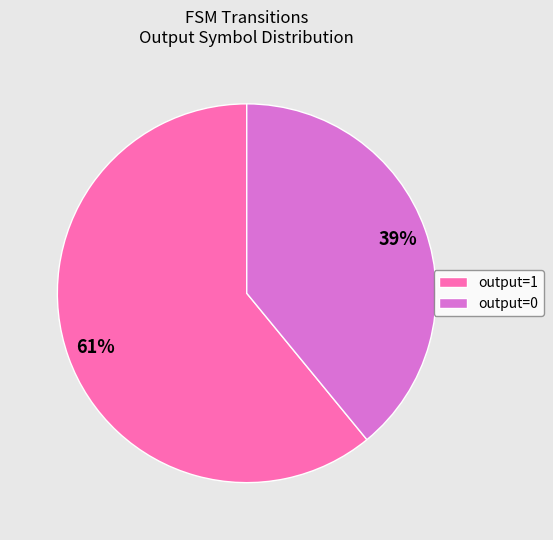

Combined, do output=0 and output=1 account for over 50%?

Yes